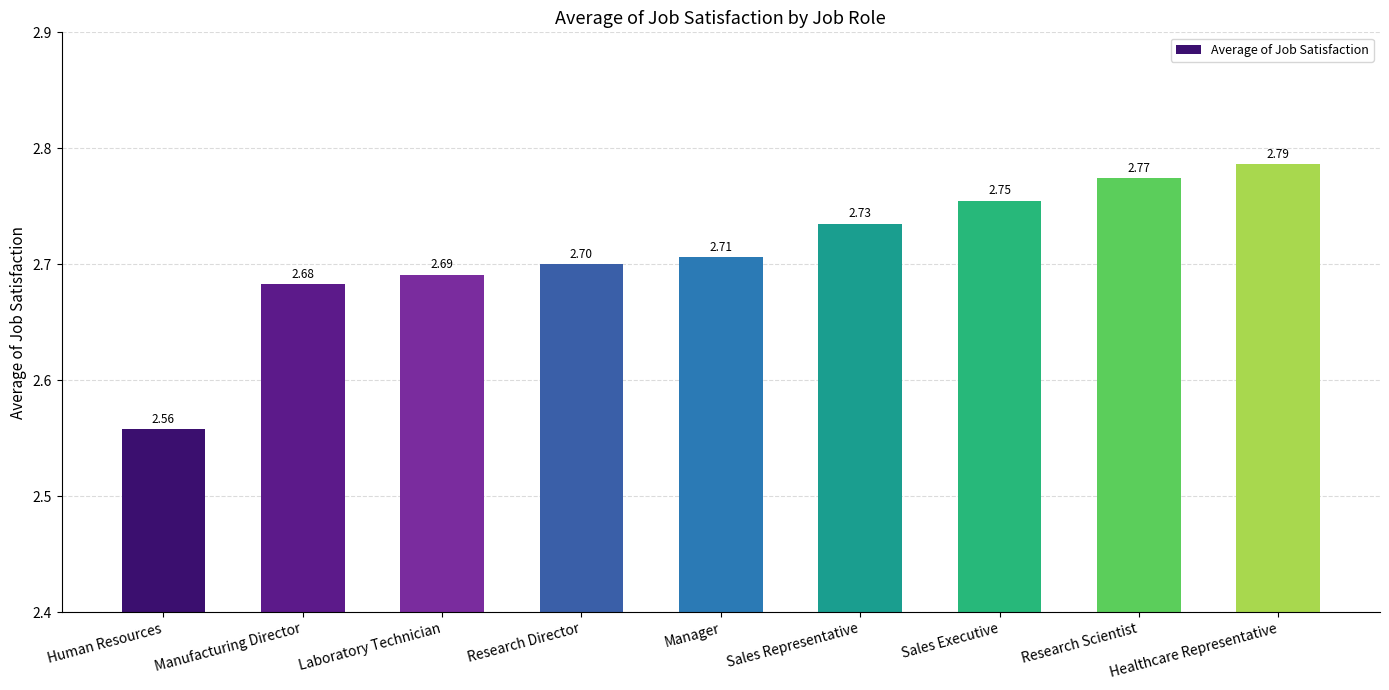

The value at Research Director is 1.1. True or false?

False